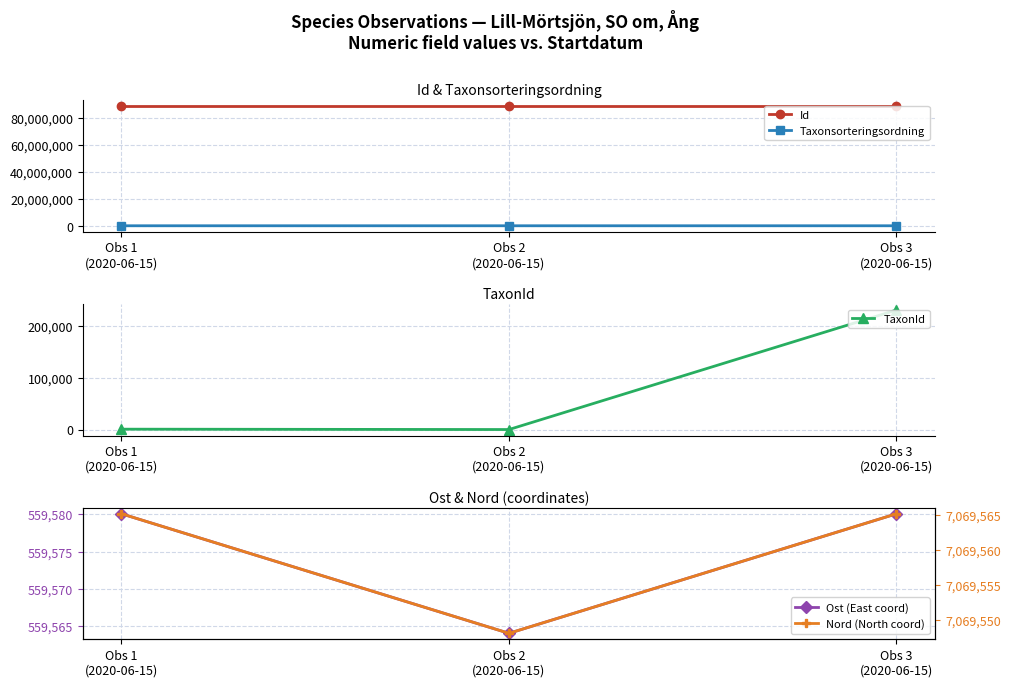

How many values in the Nord (North coord) series are below 7069565?

1